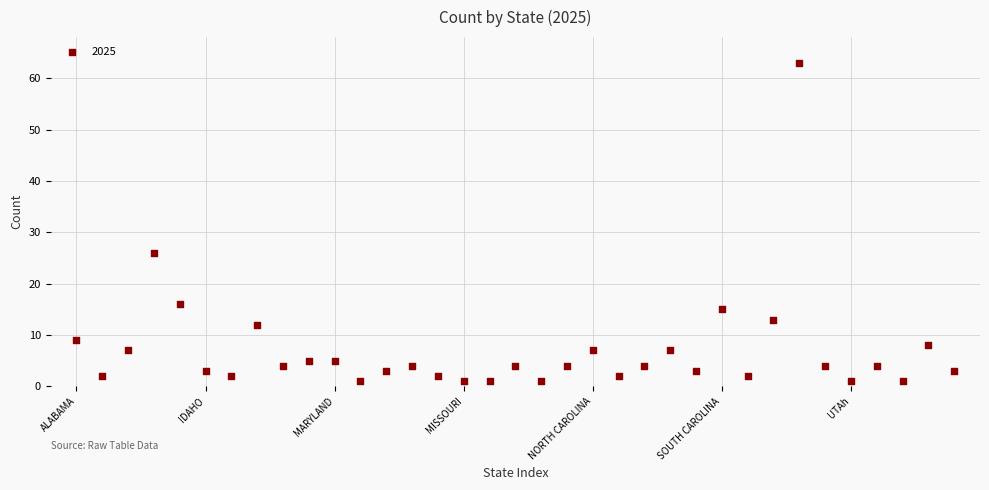

What Y value in the scatter plot is closest to 32?

26